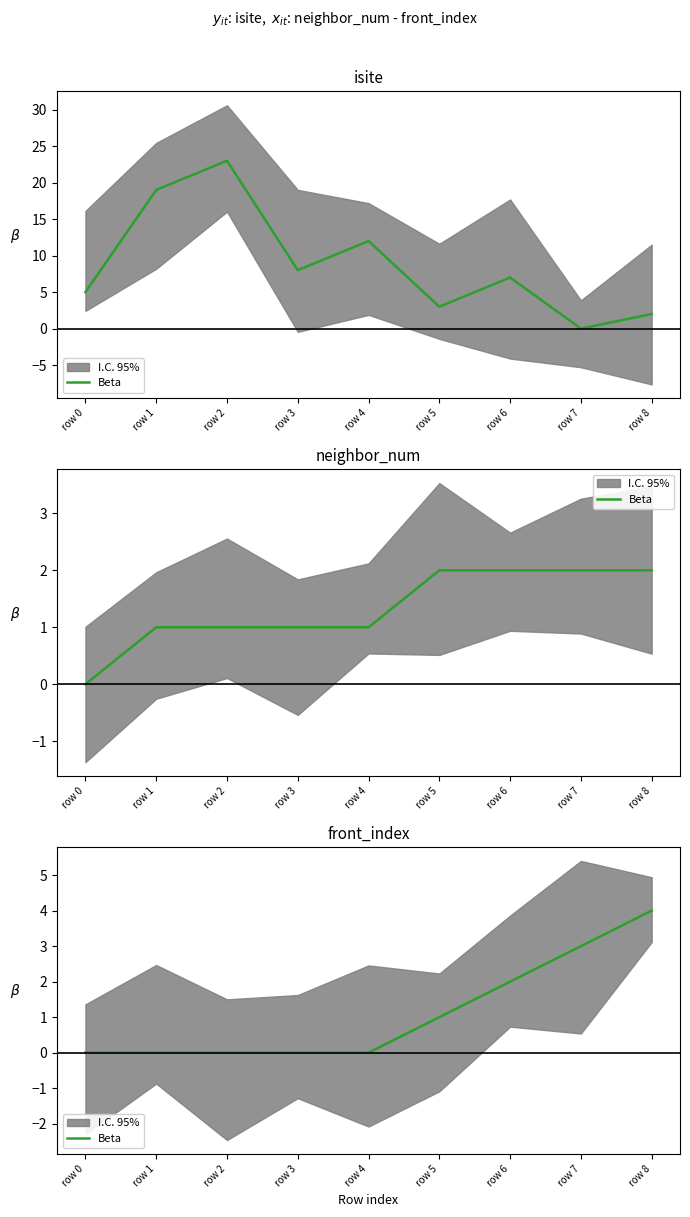

The value at row 6 is 0. True or false?

False